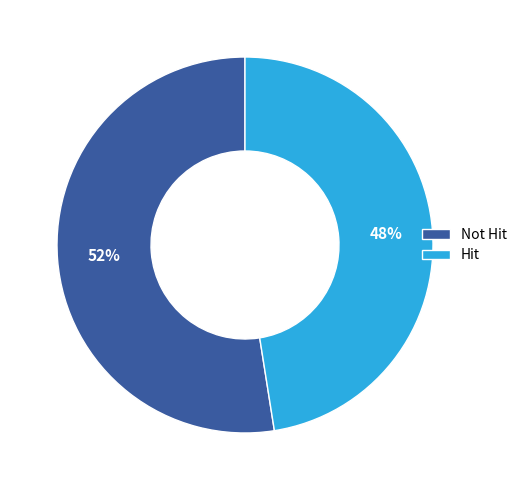

Rank the categories by value from lowest to highest.

Hit, Not Hit